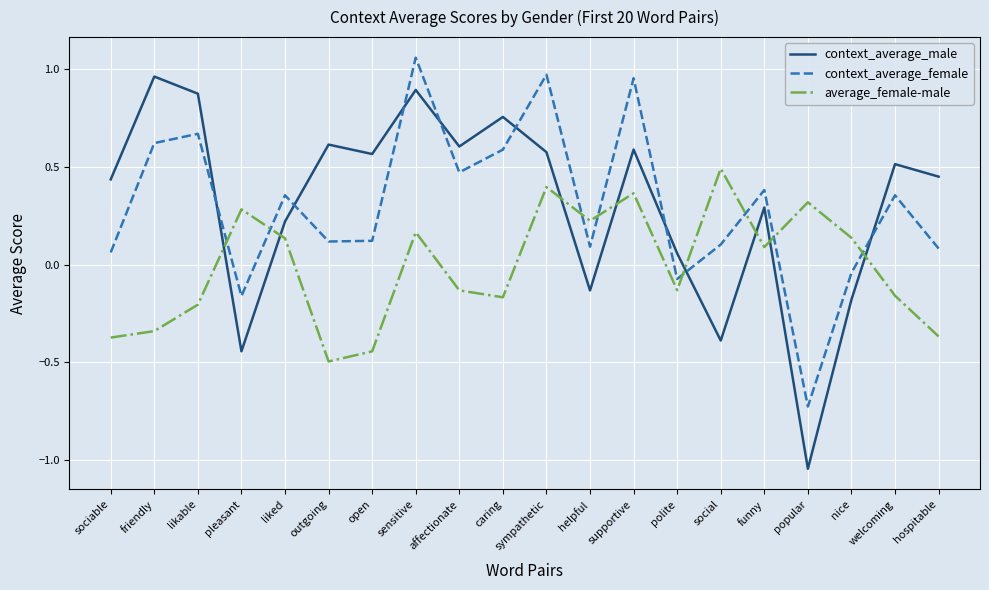

Rank the series by their maximum value, from highest to lowest.

context_average_female, context_average_male, average_female-male